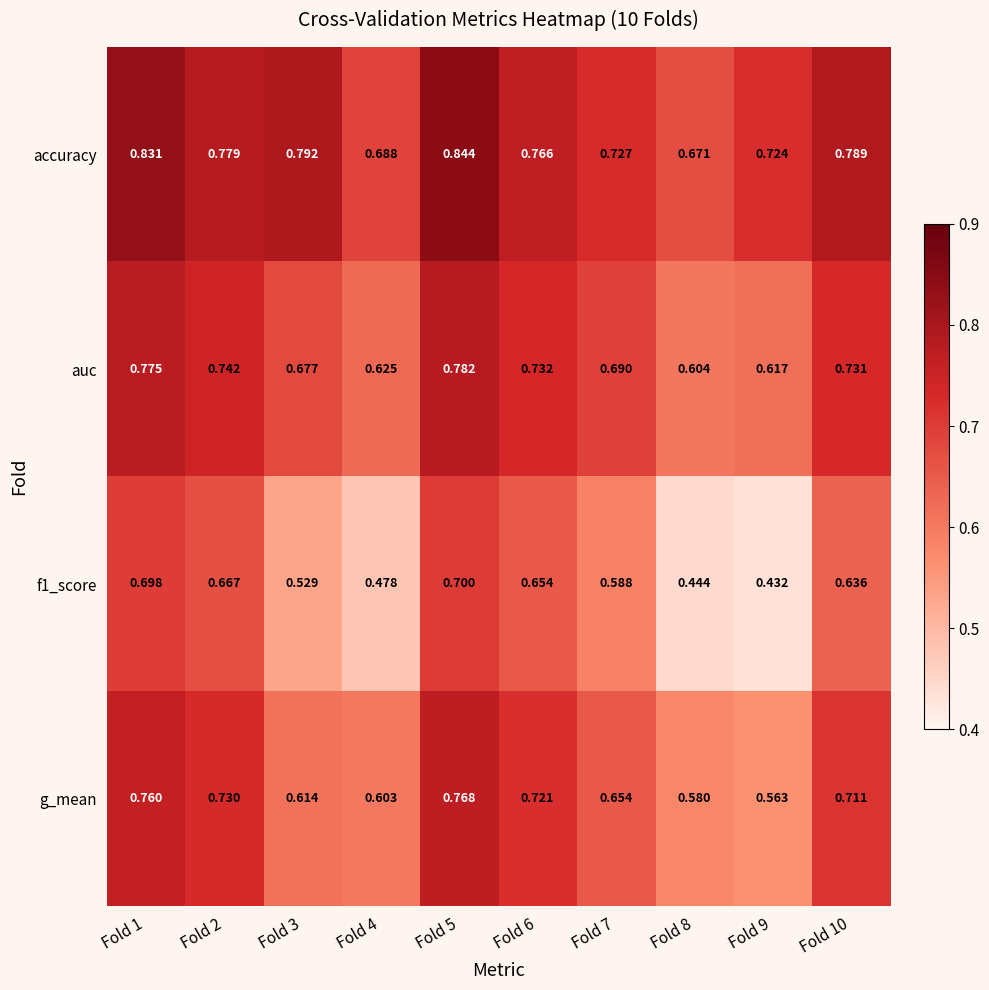

Is the value of g_mean at Fold 3 greater than the value of f1_score at Fold 3?

Yes